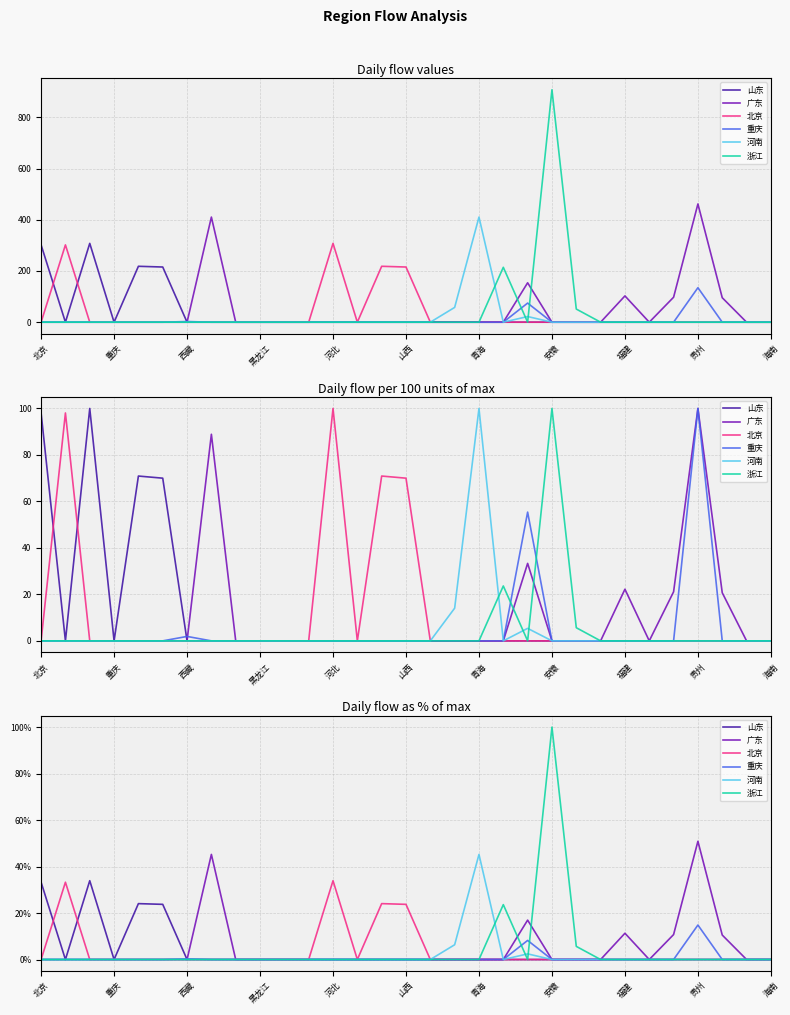

In 重庆, how many points are higher than both neighbors (excluding endpoints)?

3